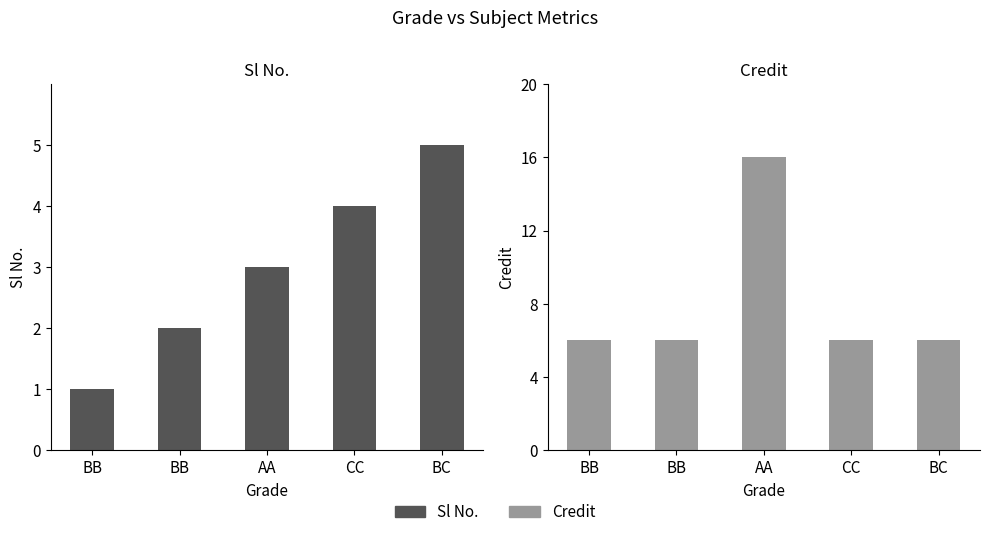

What is the smallest value displayed?

1